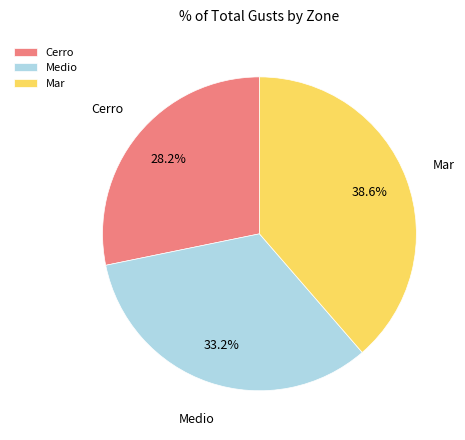

Between Medio and Mar, which is larger?

Mar